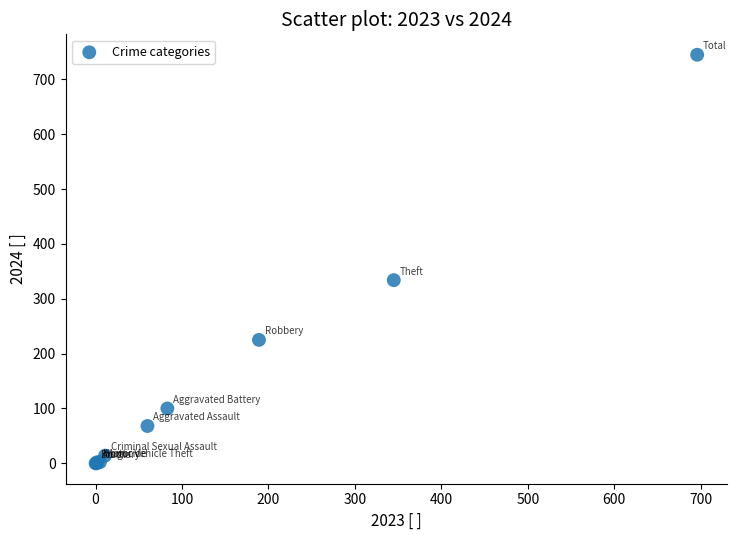

What Y value in the scatter plot is closest to 372?

334